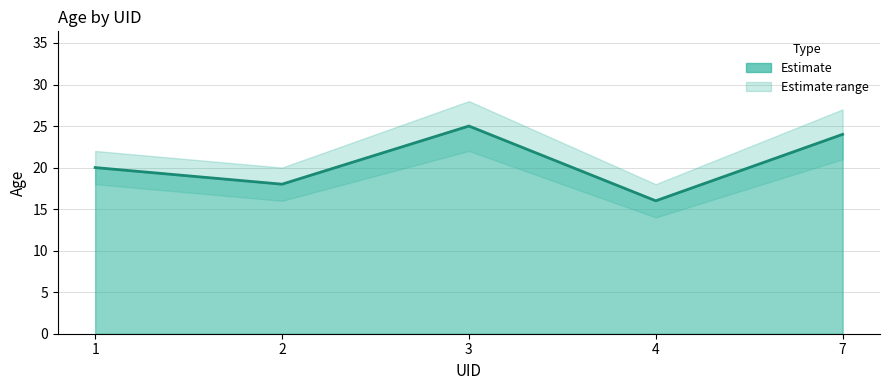

What is the difference between the values at 4 and 1?

4